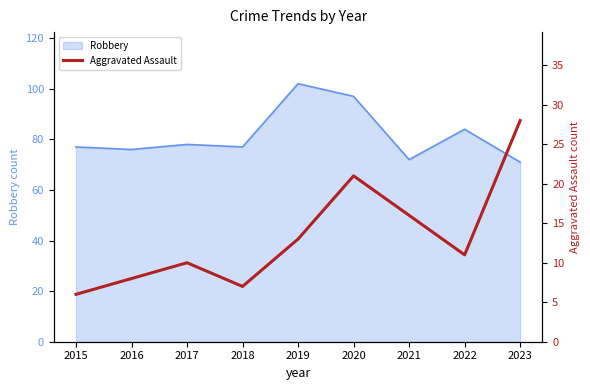

The chart shows a value of 21 at 2020. True or false?

True